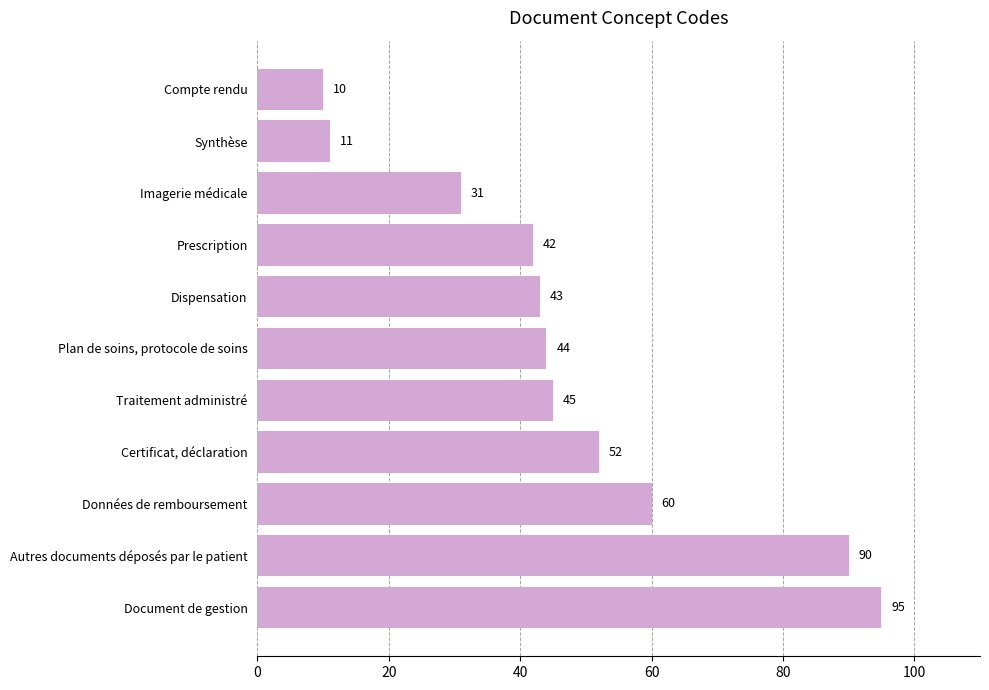

Where is the data nearest to the value 52?

Certificat, déclaration